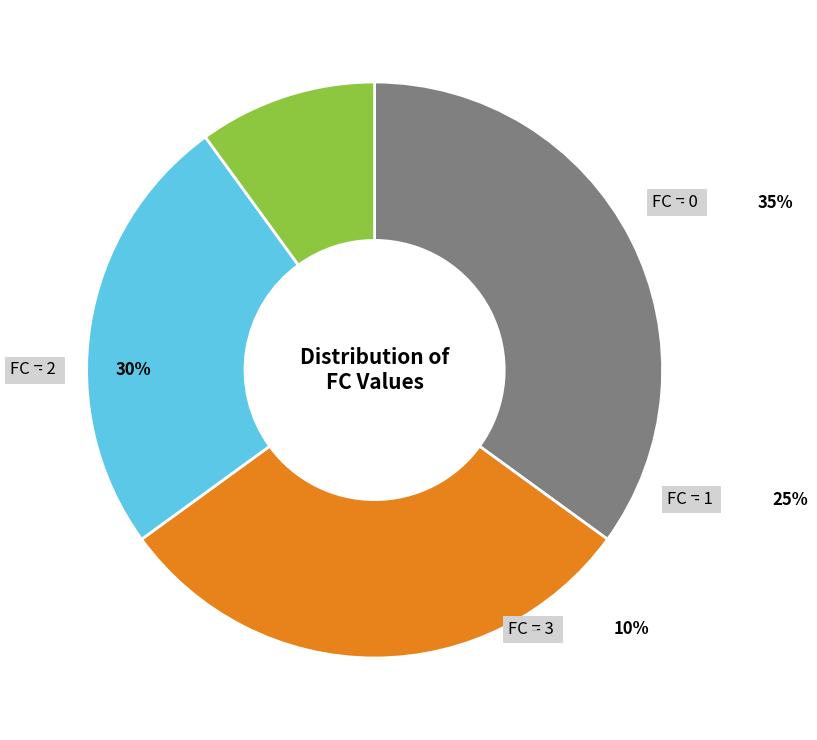

To the nearest percent, what portion does FC=1 represent?

25%